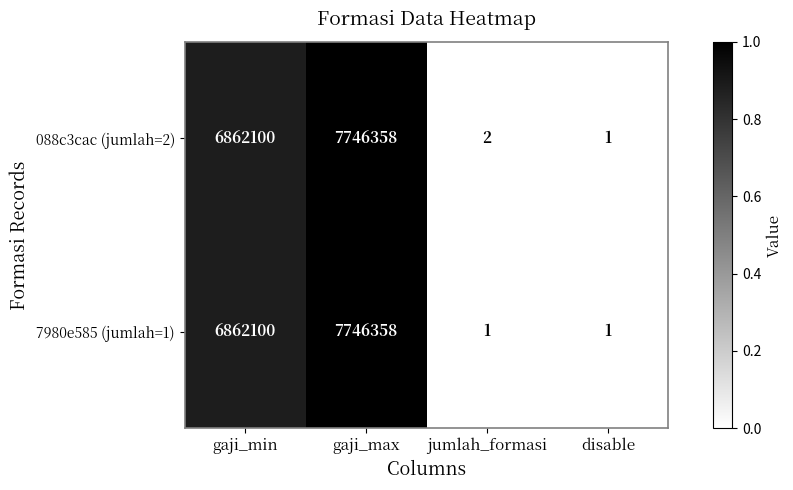

Count the number of data series in this chart.

2